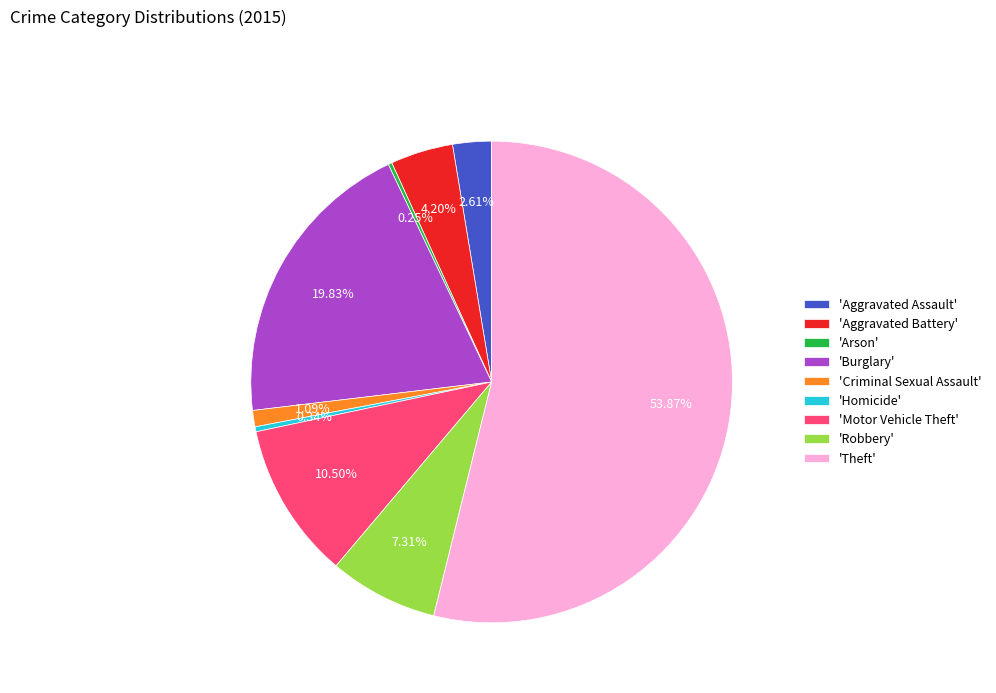

Which has a higher value, 'Motor Vehicle Theft' or 'Aggravated Assault'?

'Motor Vehicle Theft'